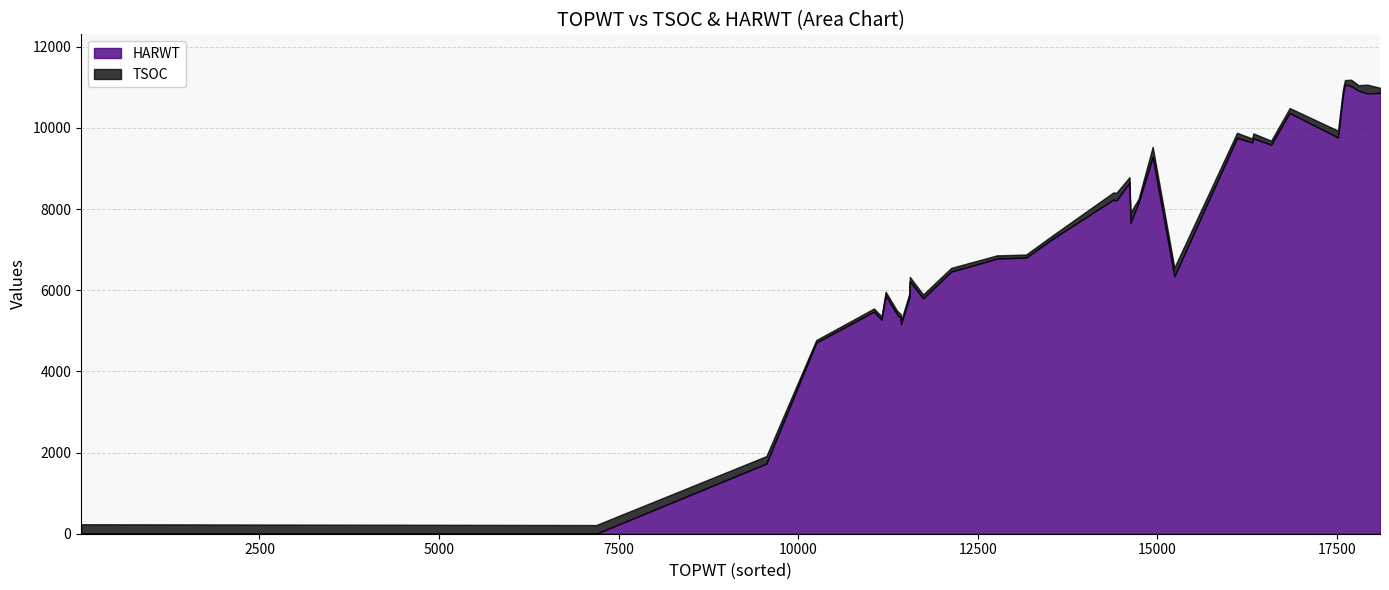

At which category is the sum across all series the highest?

34